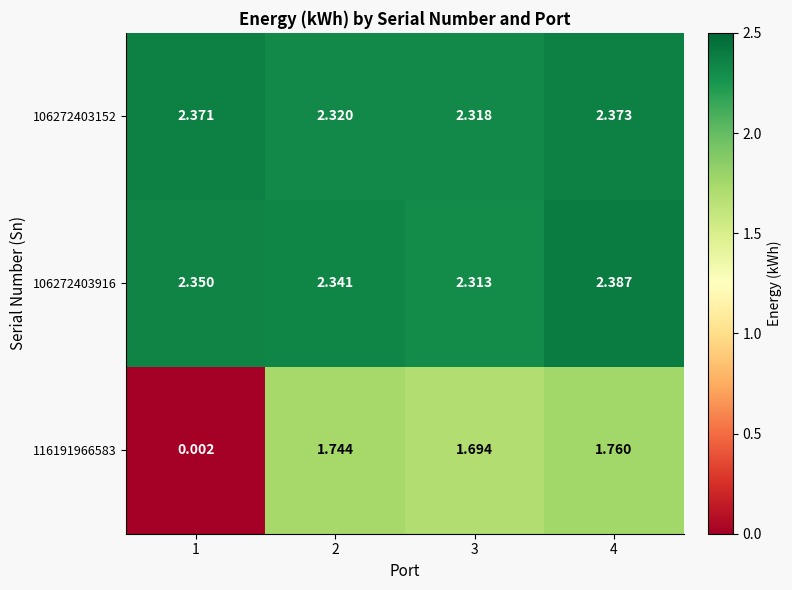

Is the value of 116191966583 at 1 greater than the value of 106272403152 at 2?

No